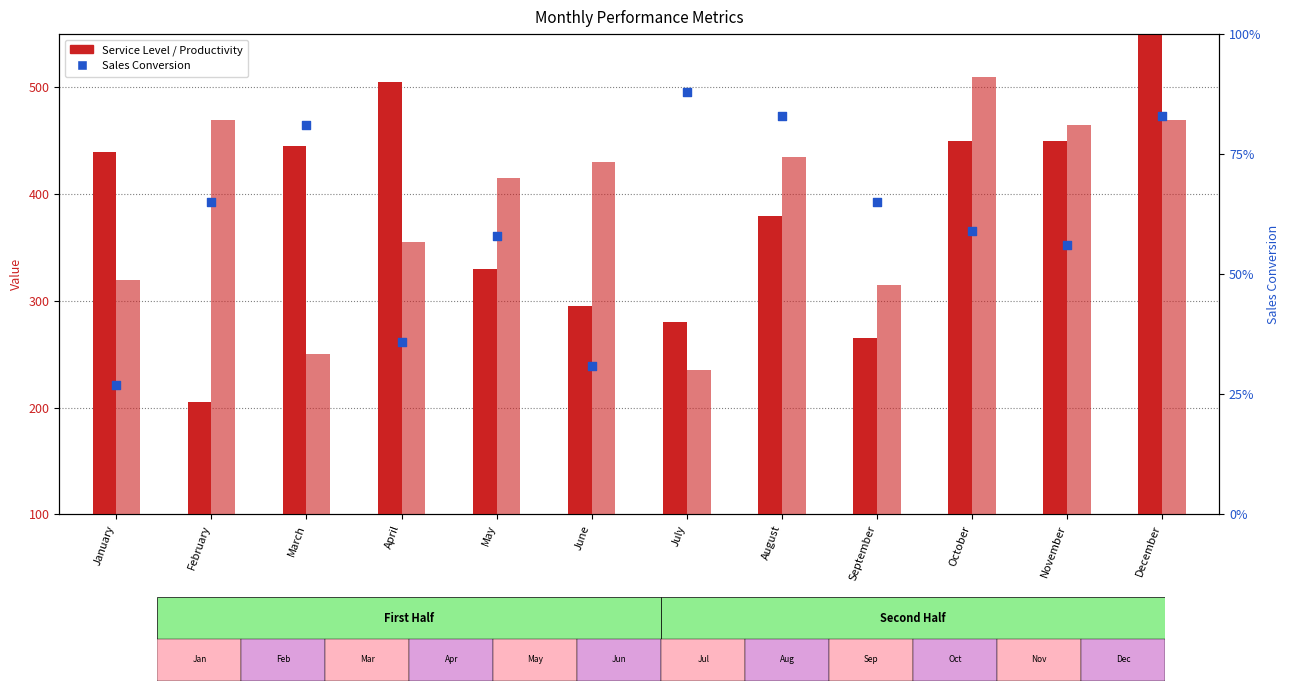

Which series contains the lowest Y value?

Sales Conversion